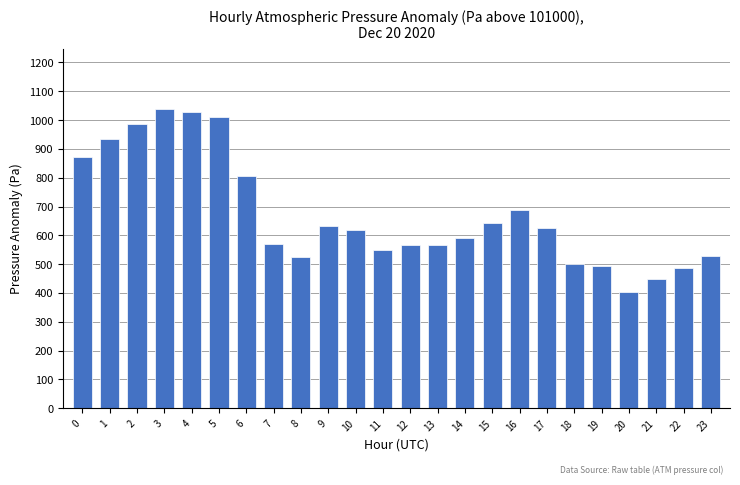

Read the value at 0, to the nearest 50.

850